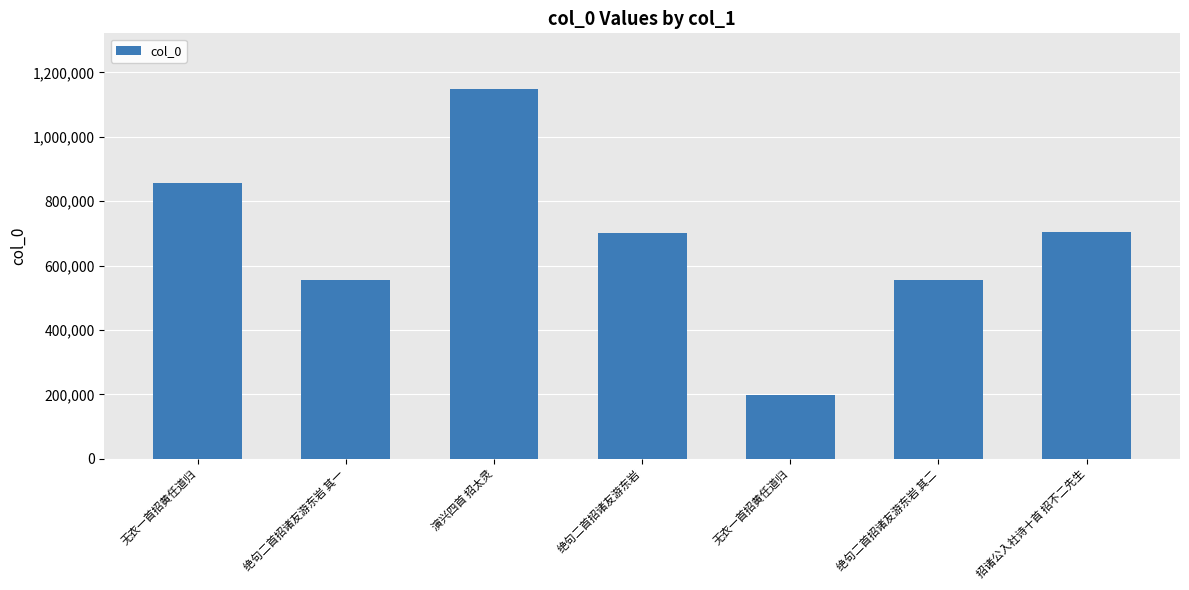

How many bars are there in total?

7